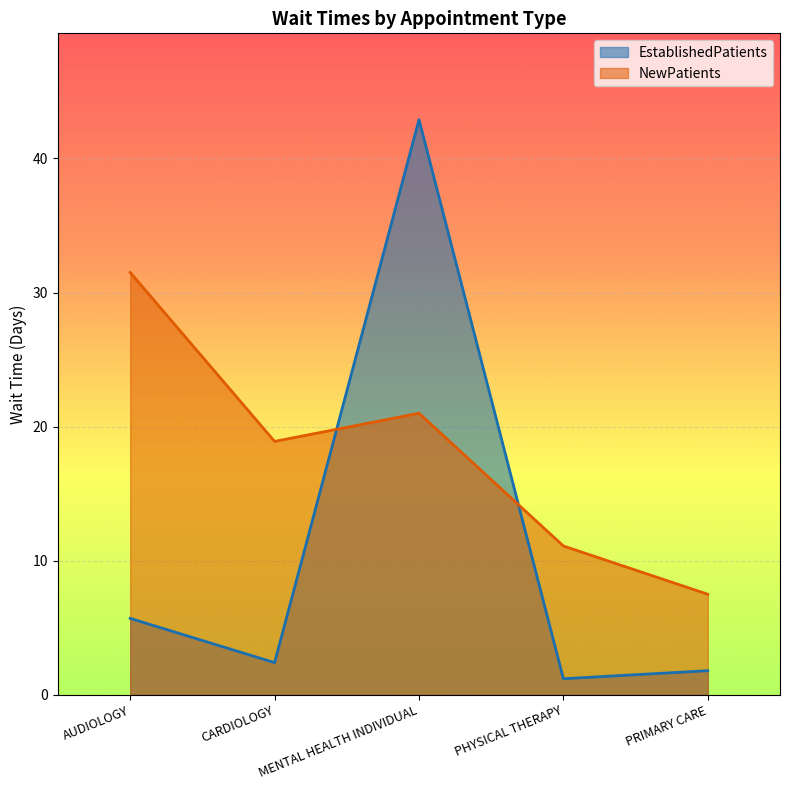

Reading left to right, transcribe all the data shown in this chart.

EstablishedPatients: 5.7	2.4	42.9	1.2	1.8
NewPatients: 31.5	18.9	21.0	11.1	7.5